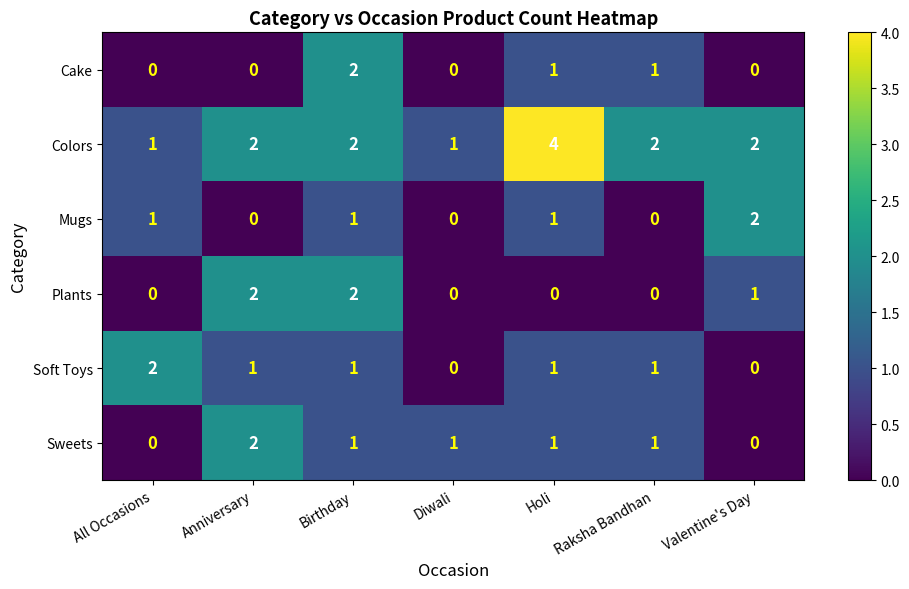

Which series has the largest total across all categories?

Colors